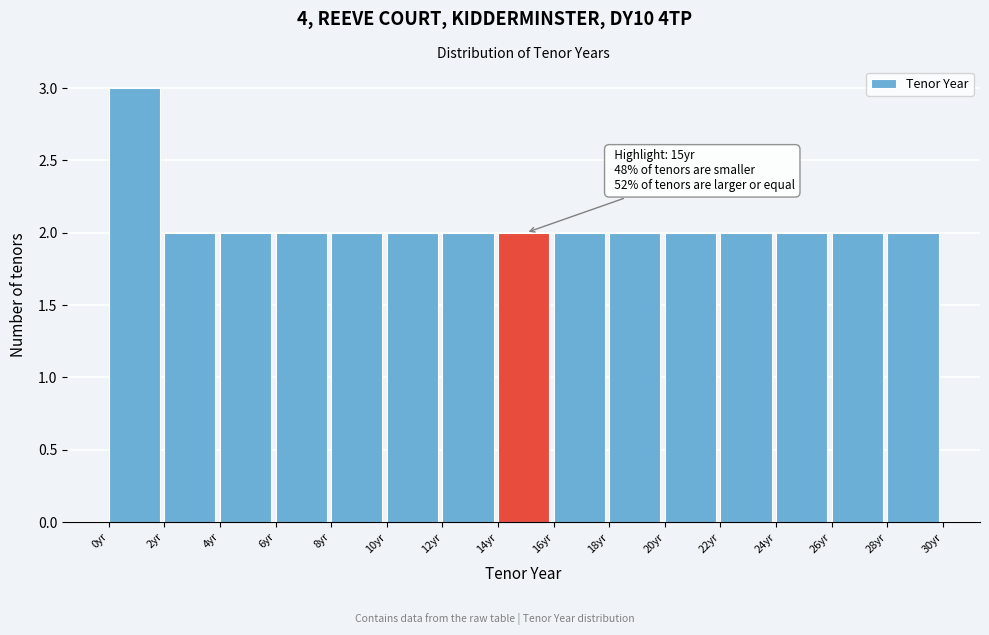

Over which range of the x-axis is the bar tallest?

0.2 to 2.0